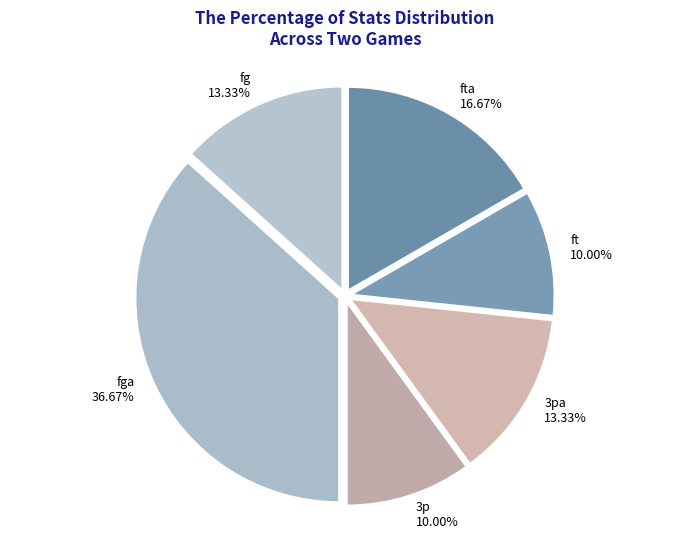

Does fga represent more than half of the total?

No